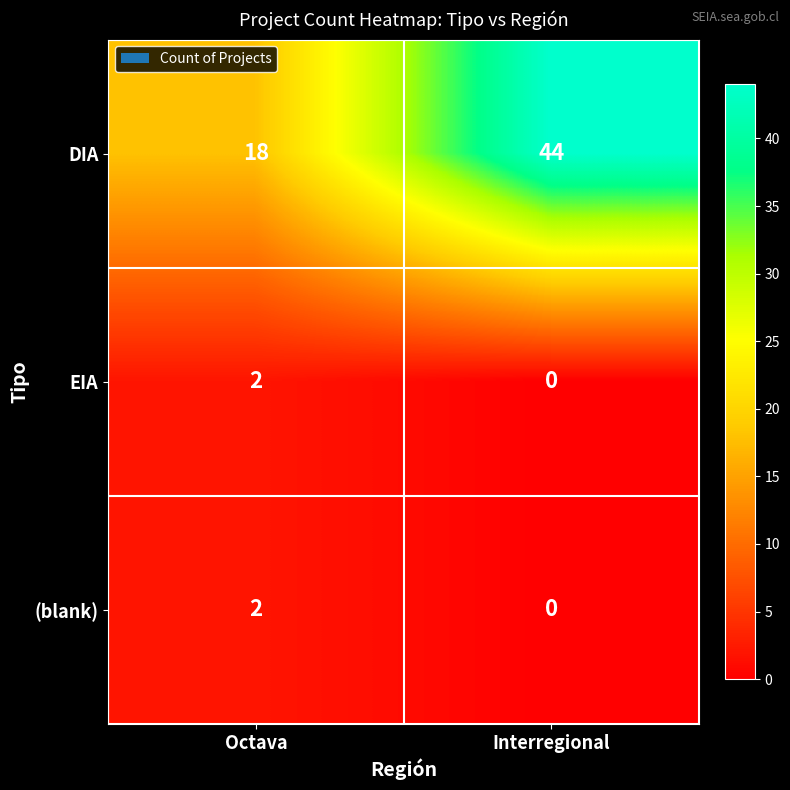

Reading left to right, extract all data points from this chart.

DIA: 18	44
EIA: 2	0
(blank): 2	0